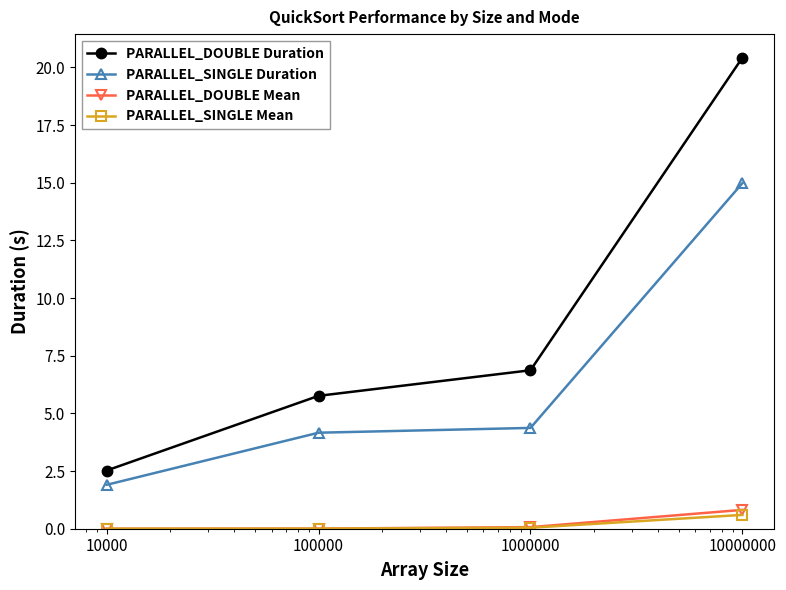

True or false: PARALLEL_SINGLE Mean and PARALLEL_DOUBLE Duration intersect in this chart.

False